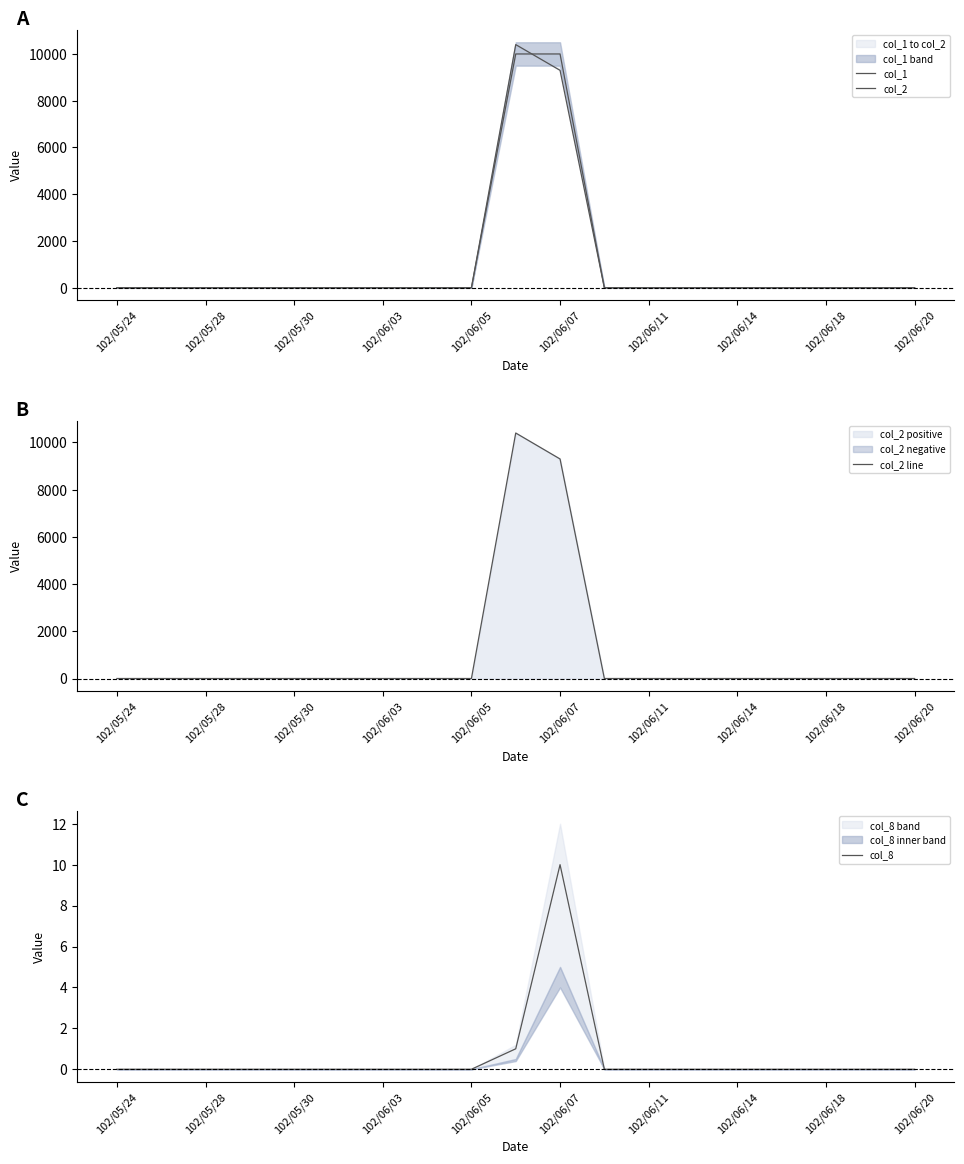

How many positive values does the col_8 series have?

2